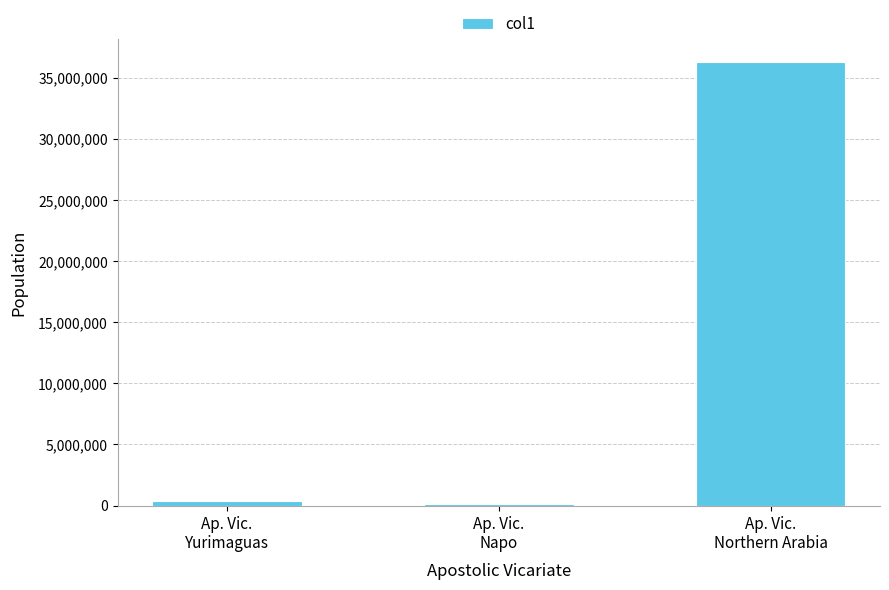

What is the approximate value at Ap. Vic.
Yurimaguas, to the nearest 100?

394000